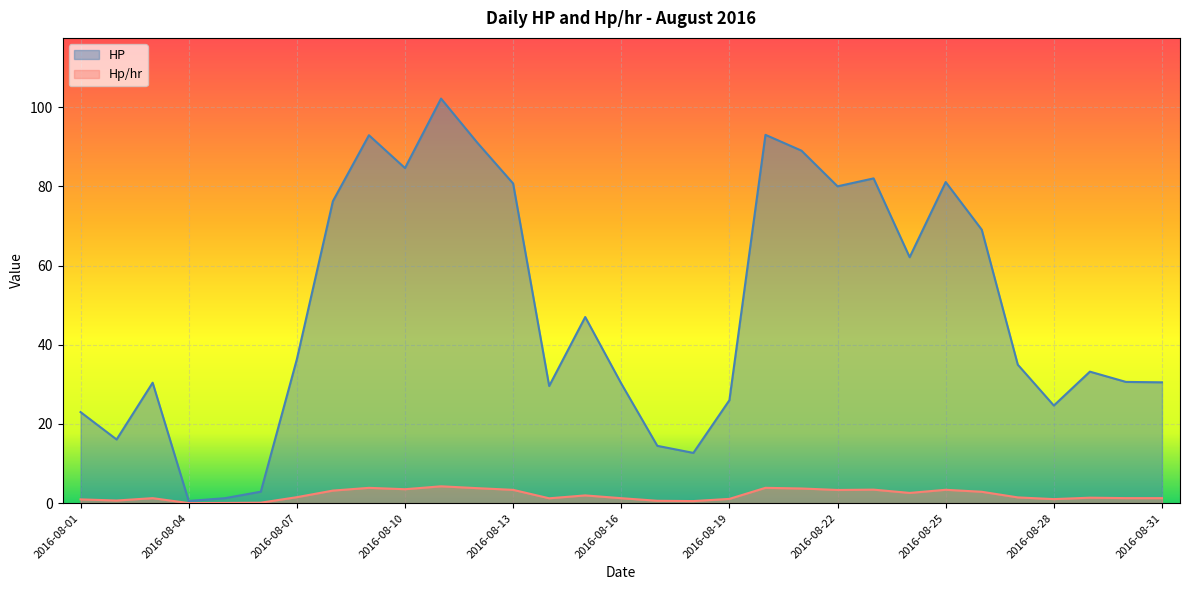

What is the maximum value for Hp/hr?

4.3